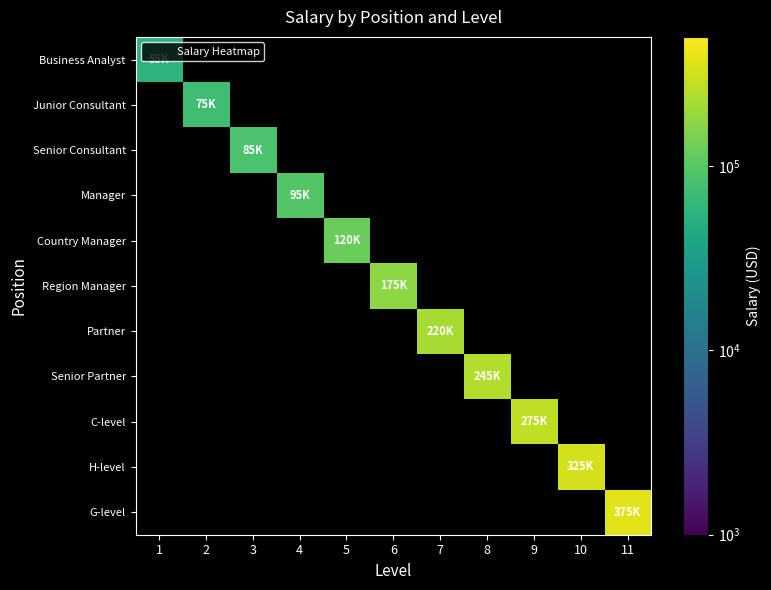

At 2, list the series in order from smallest to largest.

Business Analyst, Senior Consultant, Manager, Country Manager, Region Manager, Partner, Senior Partner, C-level, H-level, G-level, Junior Consultant